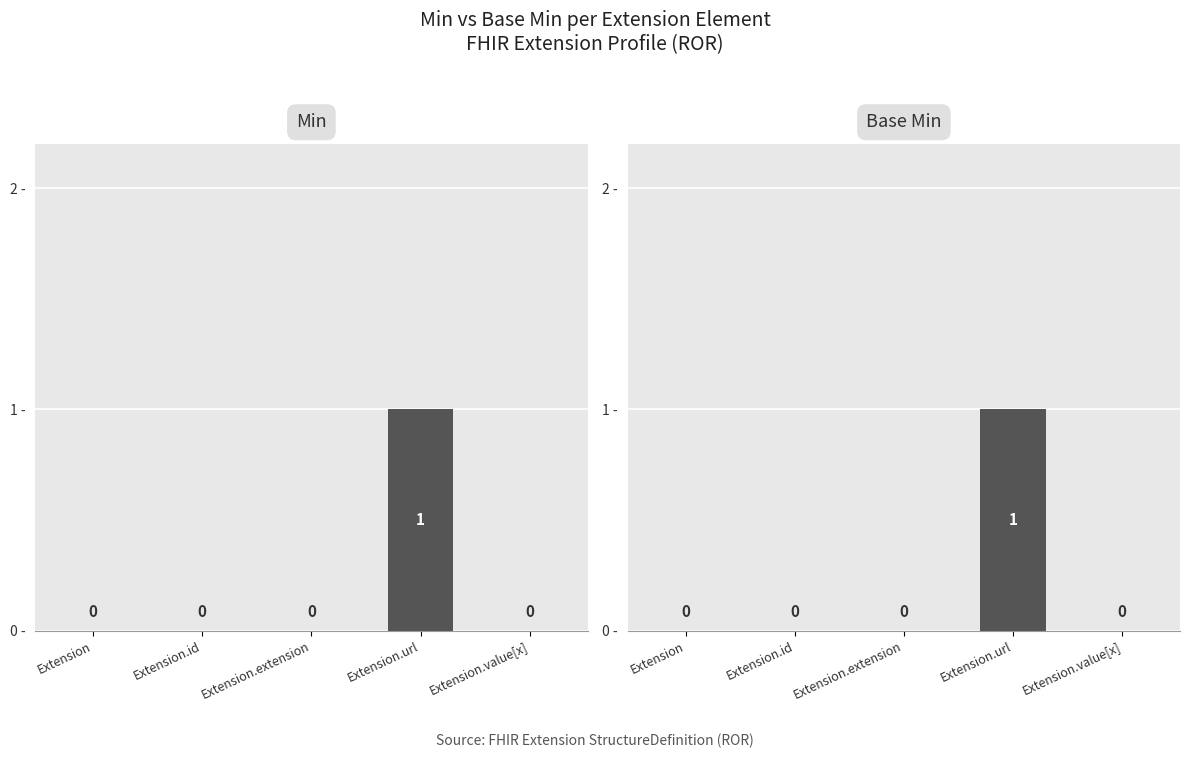

How many values in the Base Min series exceed 0?

1